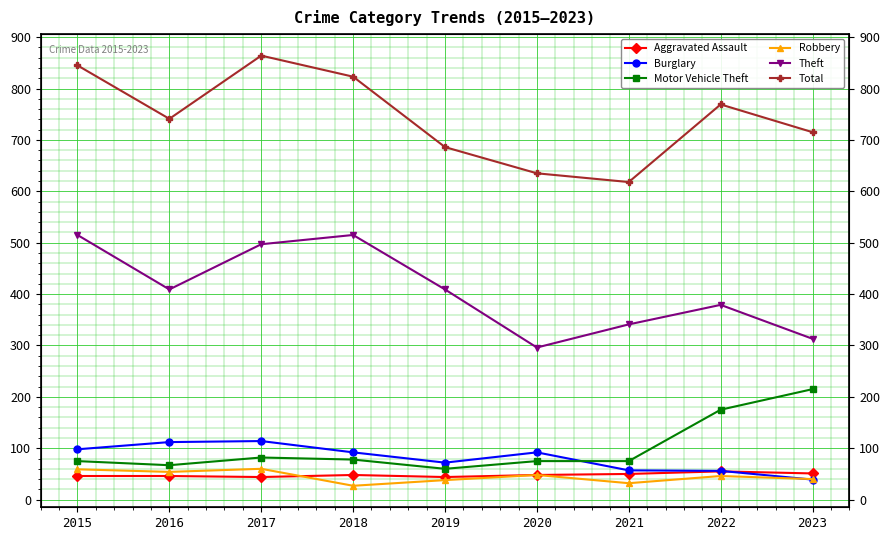

How many interior local valleys does the Total series have?

2